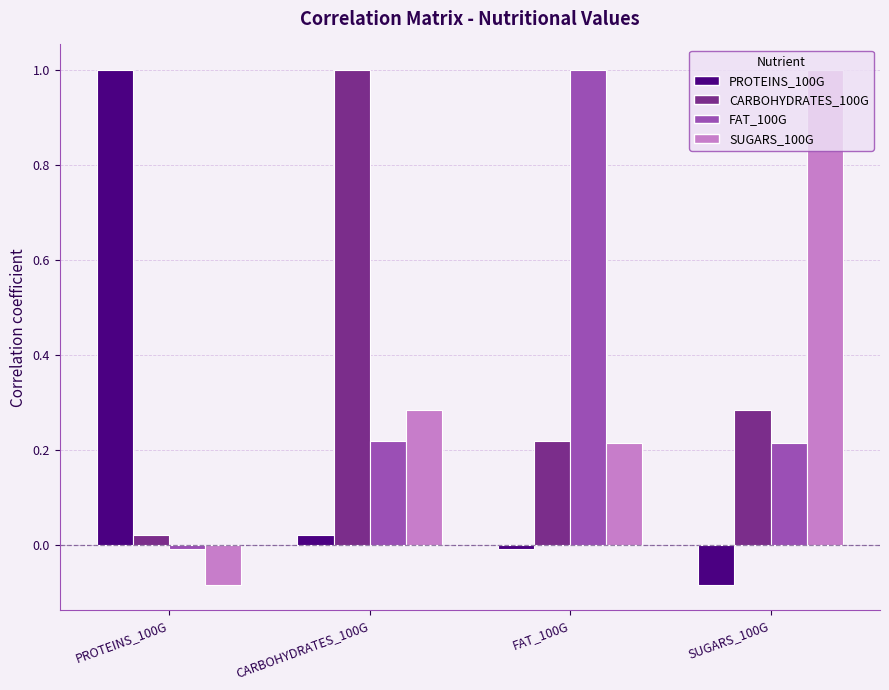

What is the sum of the SUGARS_100G values at SUGARS_100G and PROTEINS_100G?

0.9